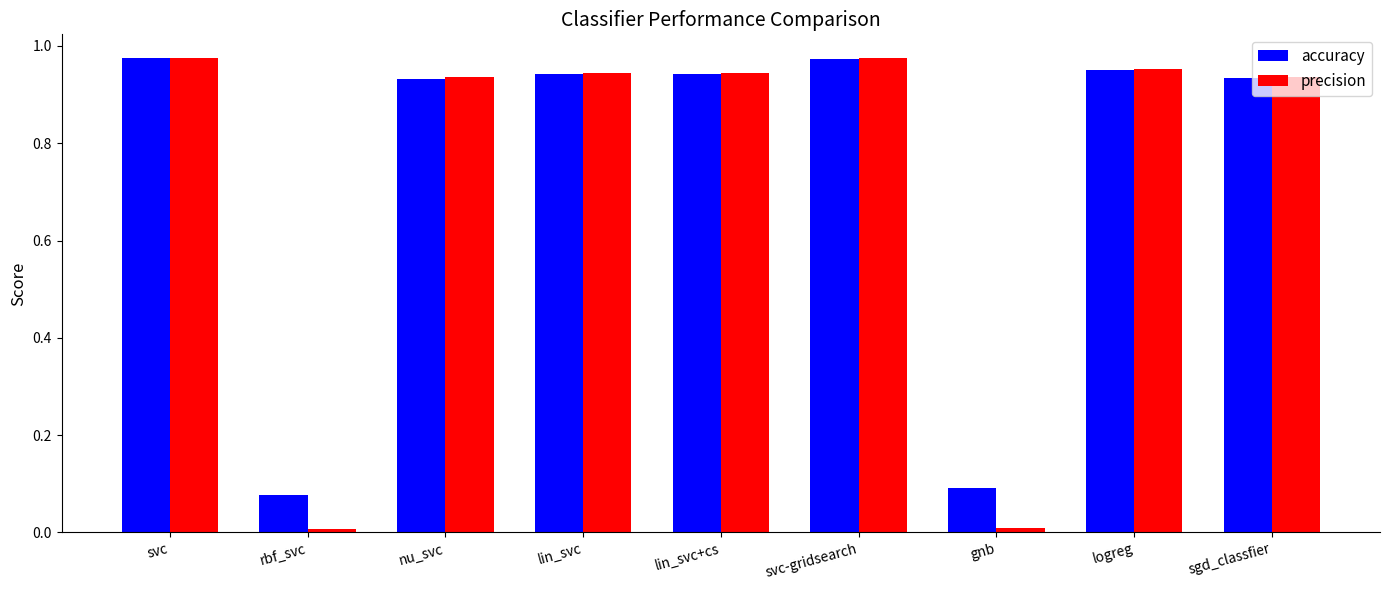

How many groups of bars are there?

9